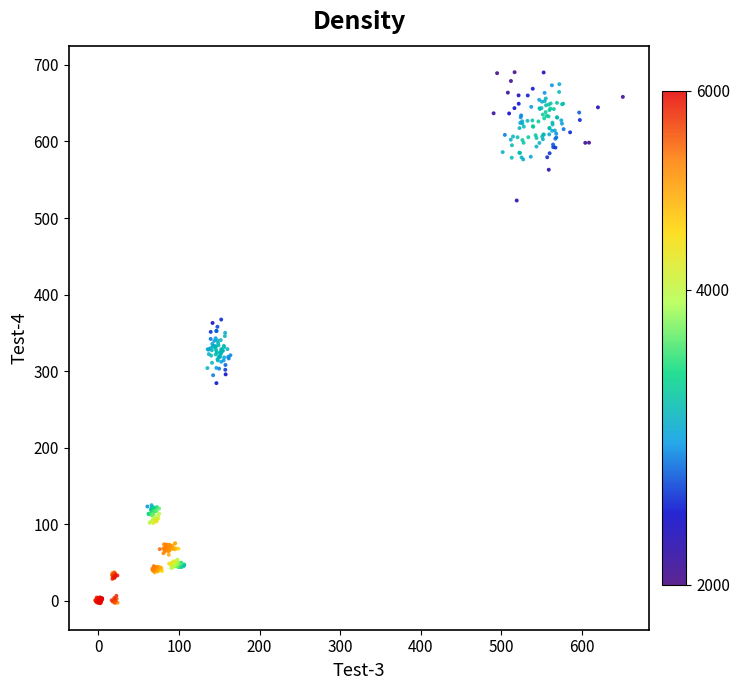

What is the range of Y values (max minus min)?

694.0